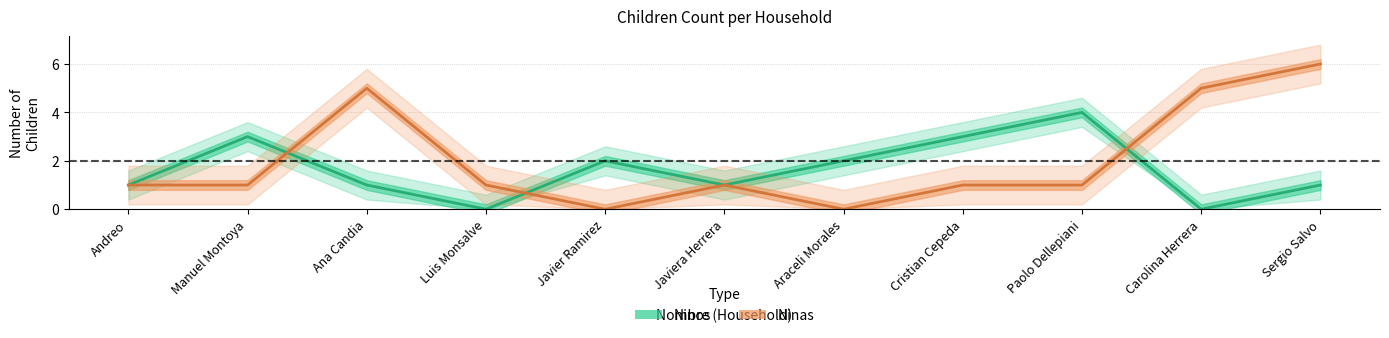

What is the difference between the maximum and second lowest values in the Ninas series?

6